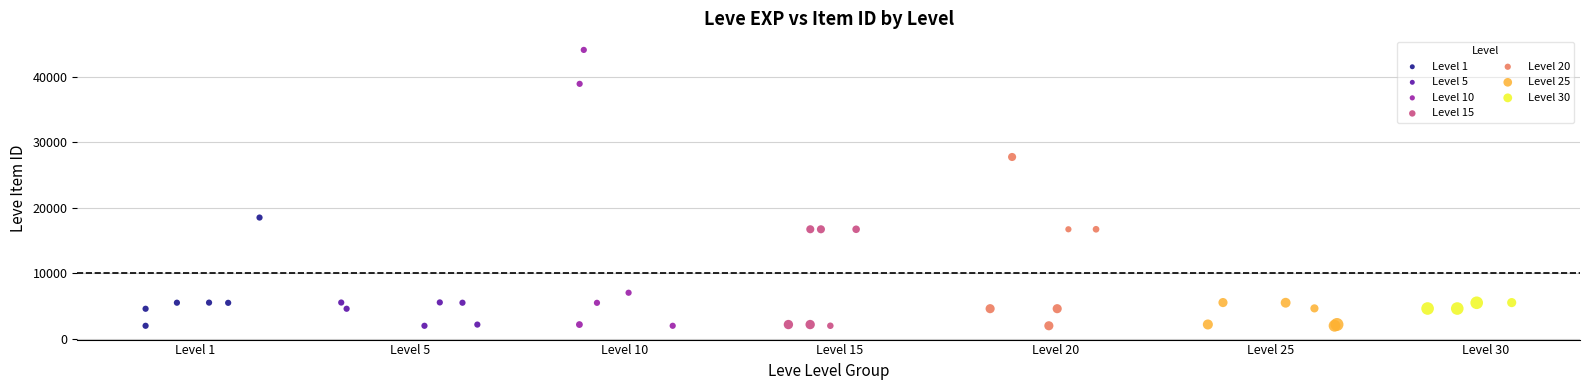

Which series contains the highest Y value?

Level 10